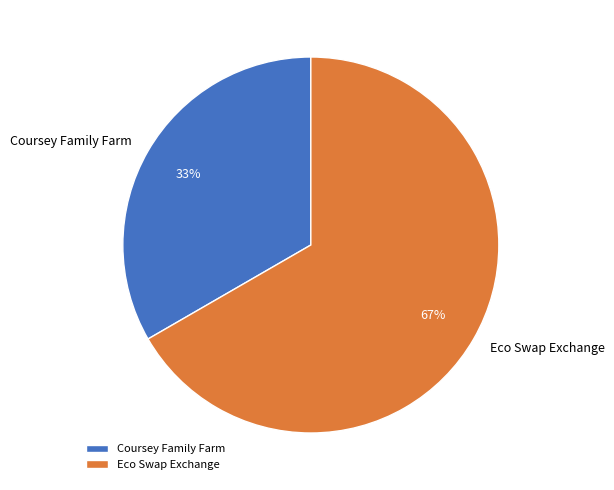

Which has a higher value, Coursey Family Farm or Eco Swap Exchange?

Eco Swap Exchange